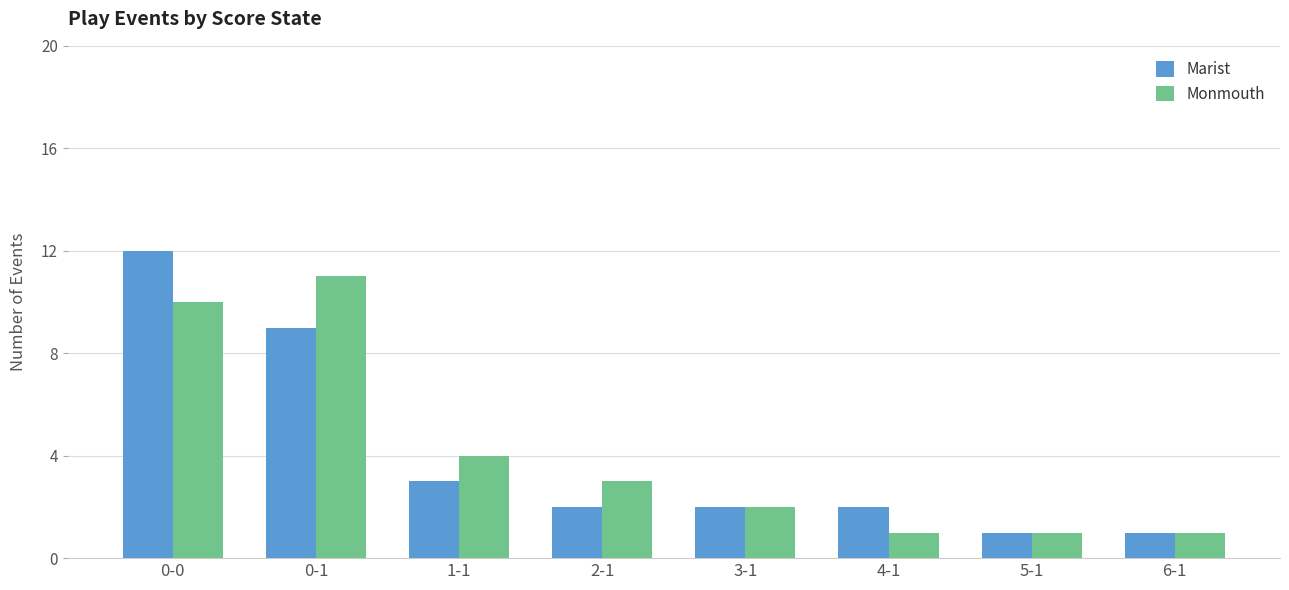

Where does the Marist series first go above 2?

0-0